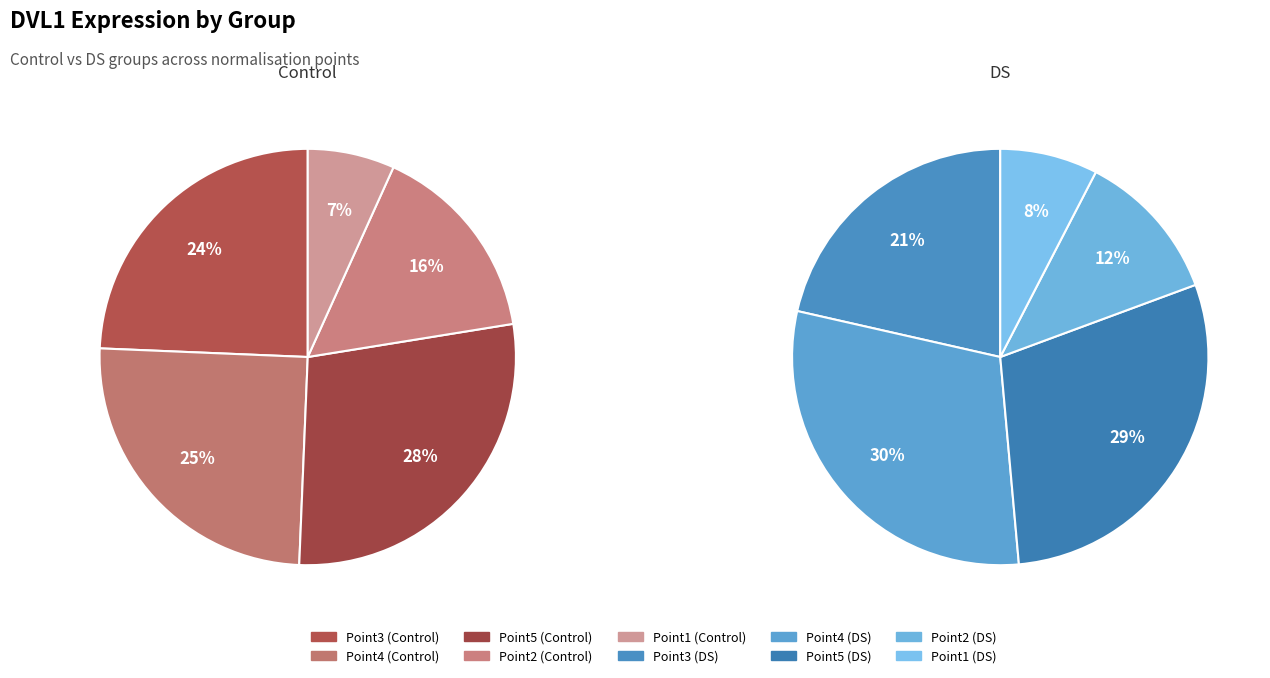

Between Point4 and Point5, which series saw the biggest shift?

Control